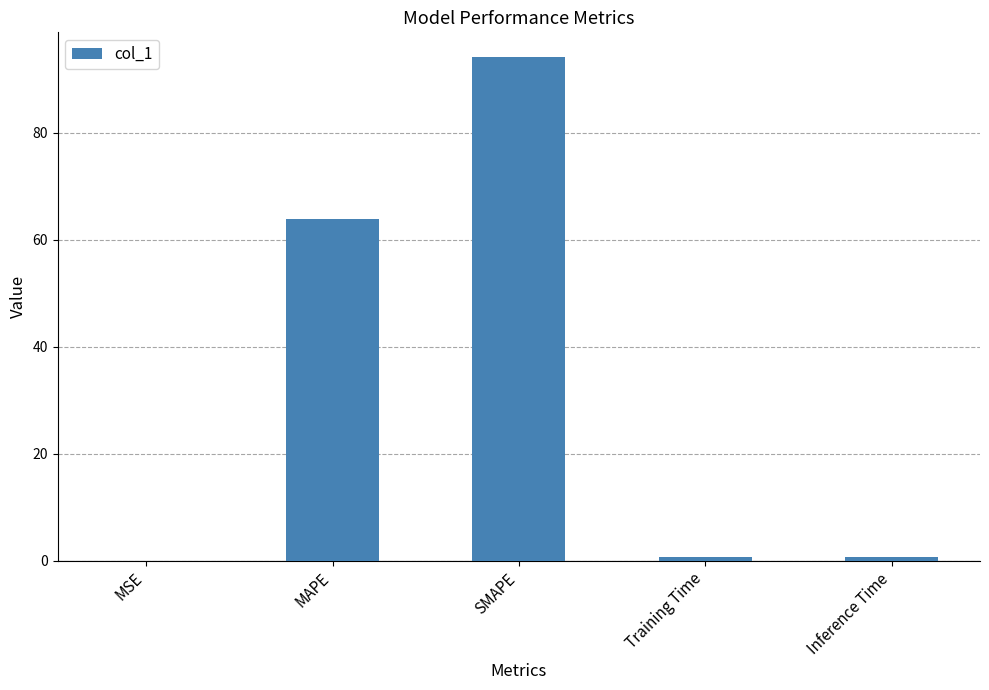

The chart shows a value of 161.8 at SMAPE. True or false?

False